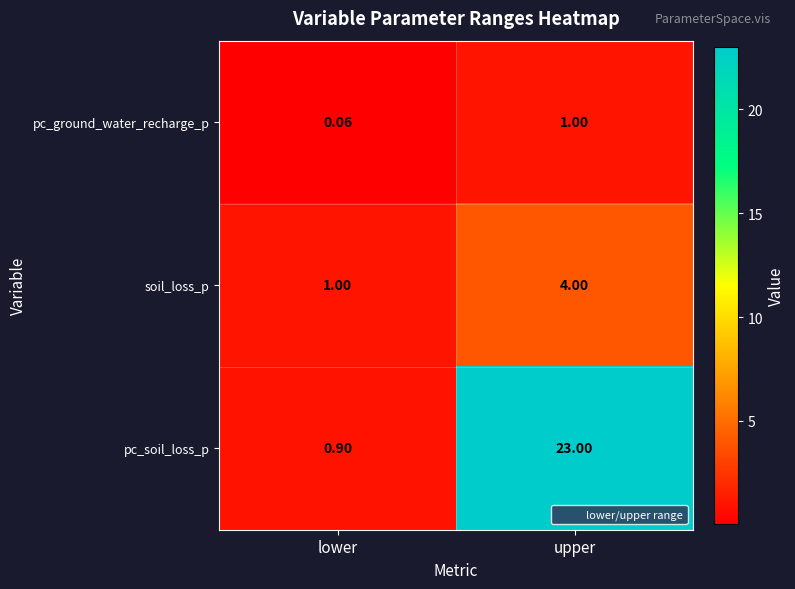

List the series in order of their overall mean, lowest first.

pc_ground_water_recharge_p, soil_loss_p, pc_soil_loss_p